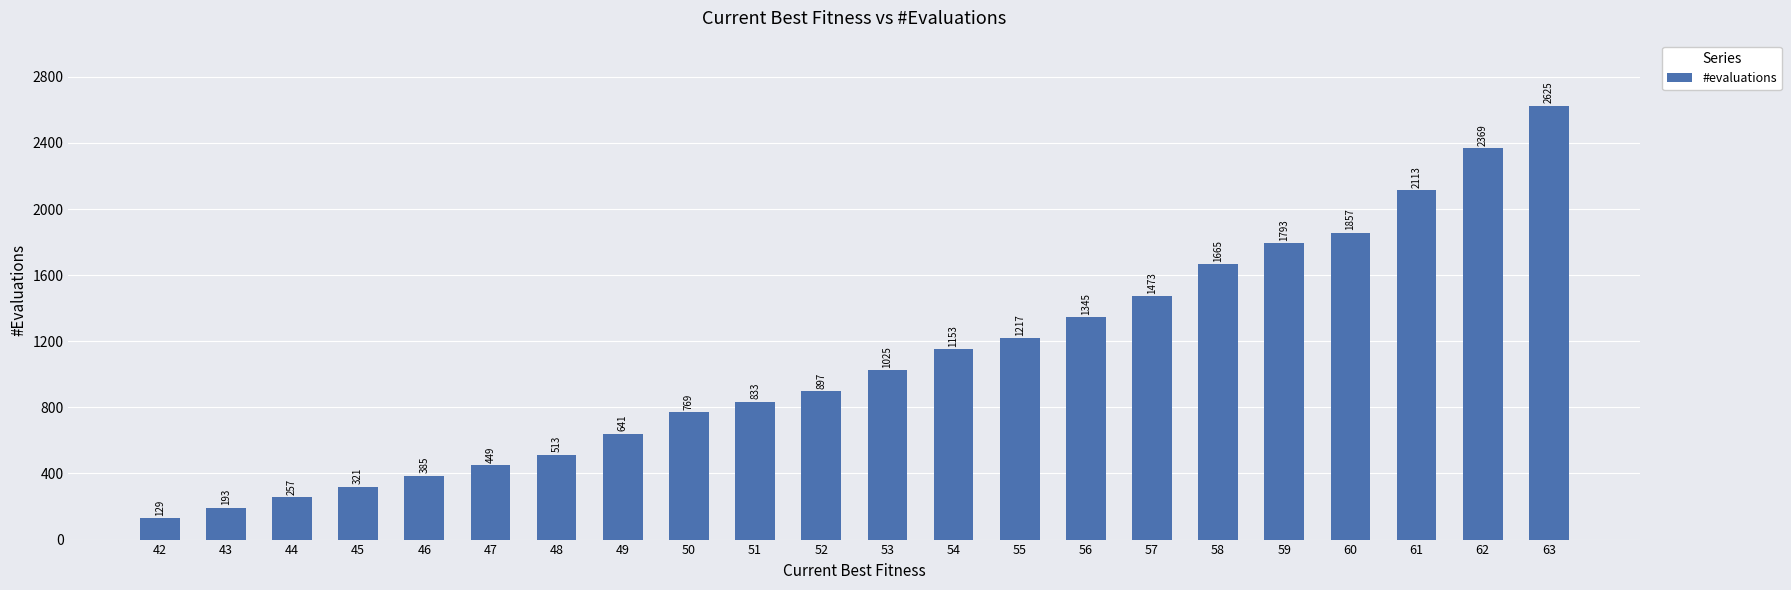

At which category does the chart reach its minimum across all series?

42